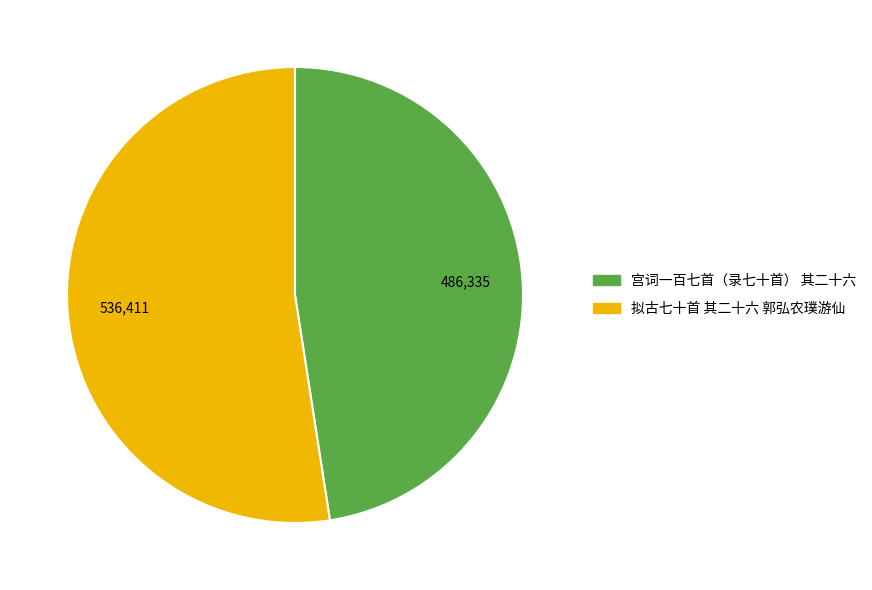

Is the sum of 拟古七十首 其二十六 郭弘农璞游仙 and 宫词一百七首（录七十首） 其二十六 greater than half?

Yes